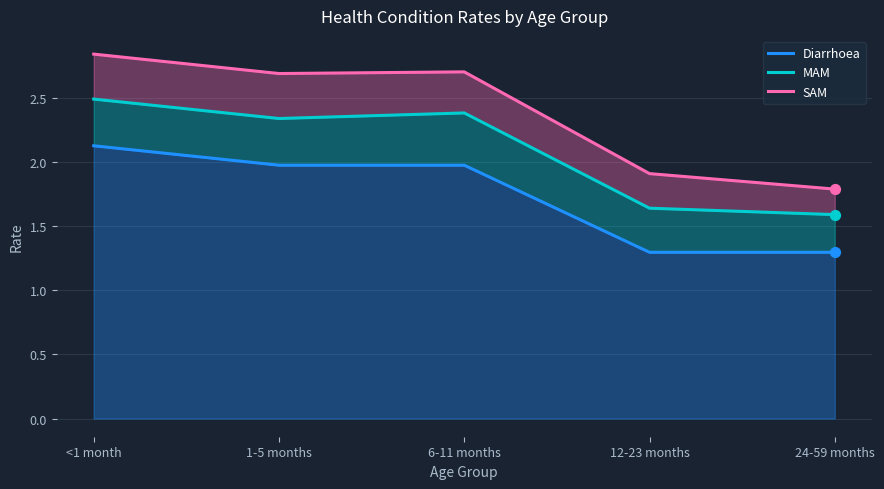

What is the total value across all series at 24-59 months?

4.7